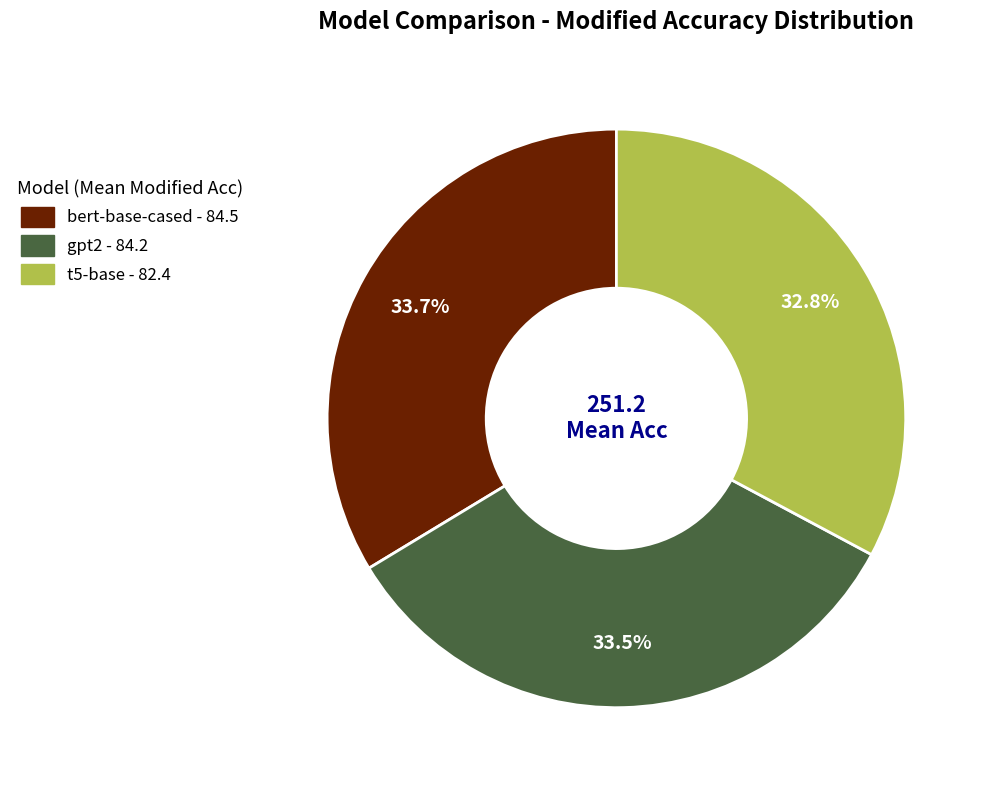

Between t5-base and bert-base-cased, which is larger?

bert-base-cased